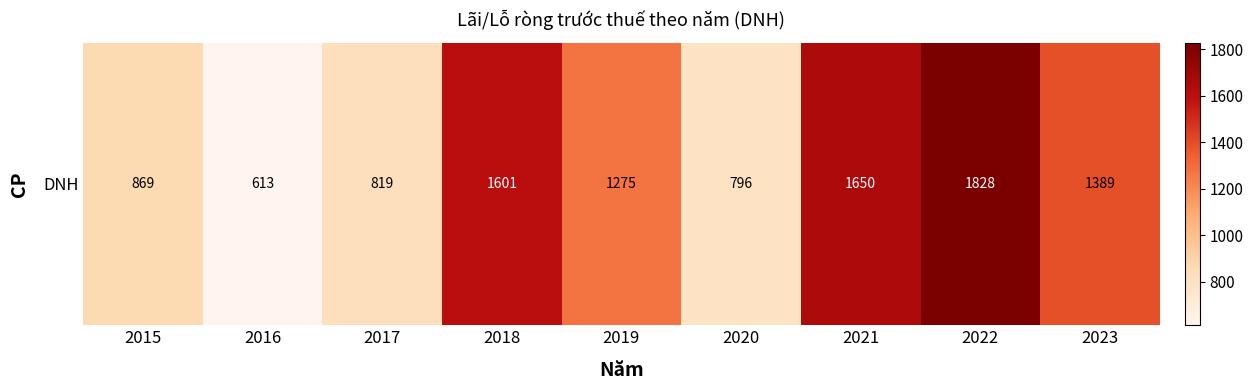

What is the maximum value shown in the chart?

1827.5